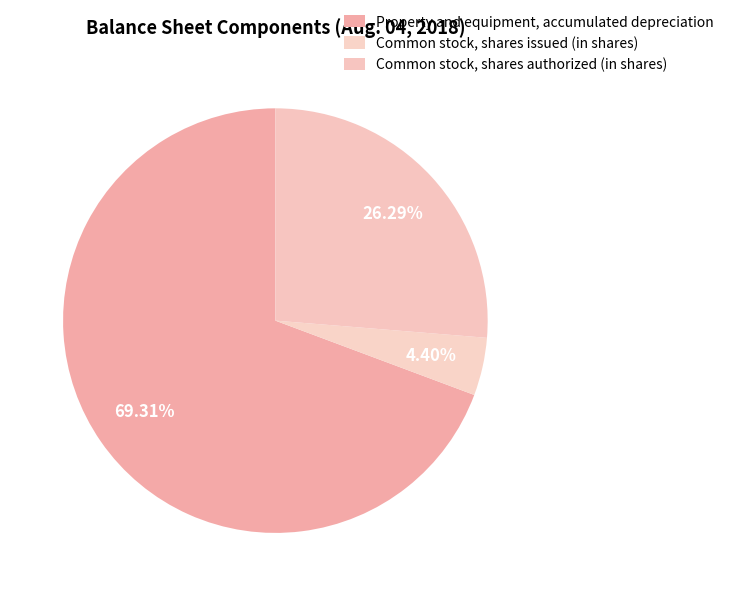

How many slices are in this pie chart?

3